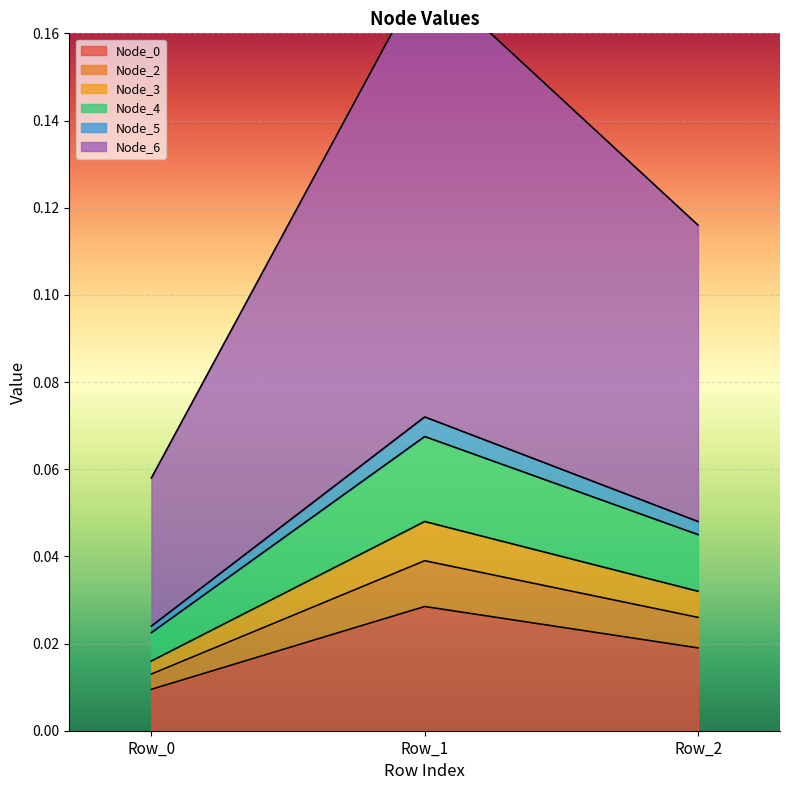

At how many categories does at least one series exceed 0?

3